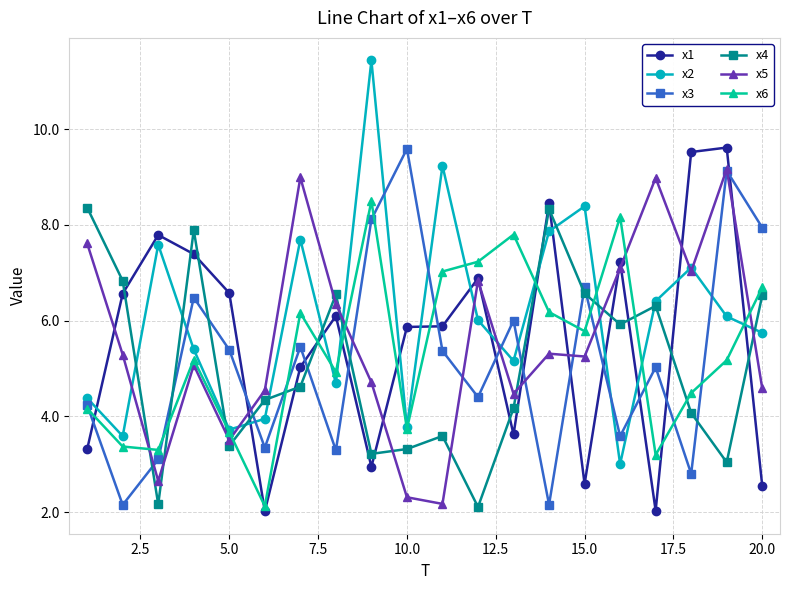

After their last crossing, which series has the higher values: x4 or x1?

x4